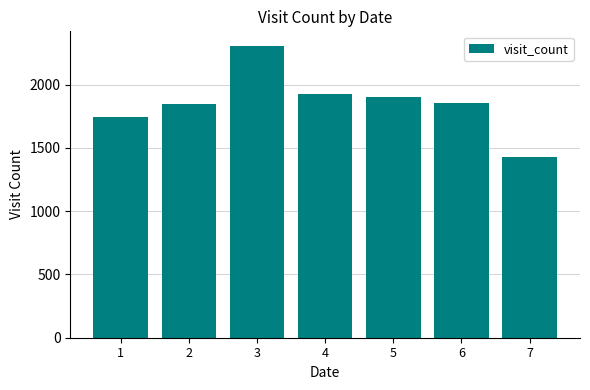

What is the sum of the values at 6 and 1?

3599